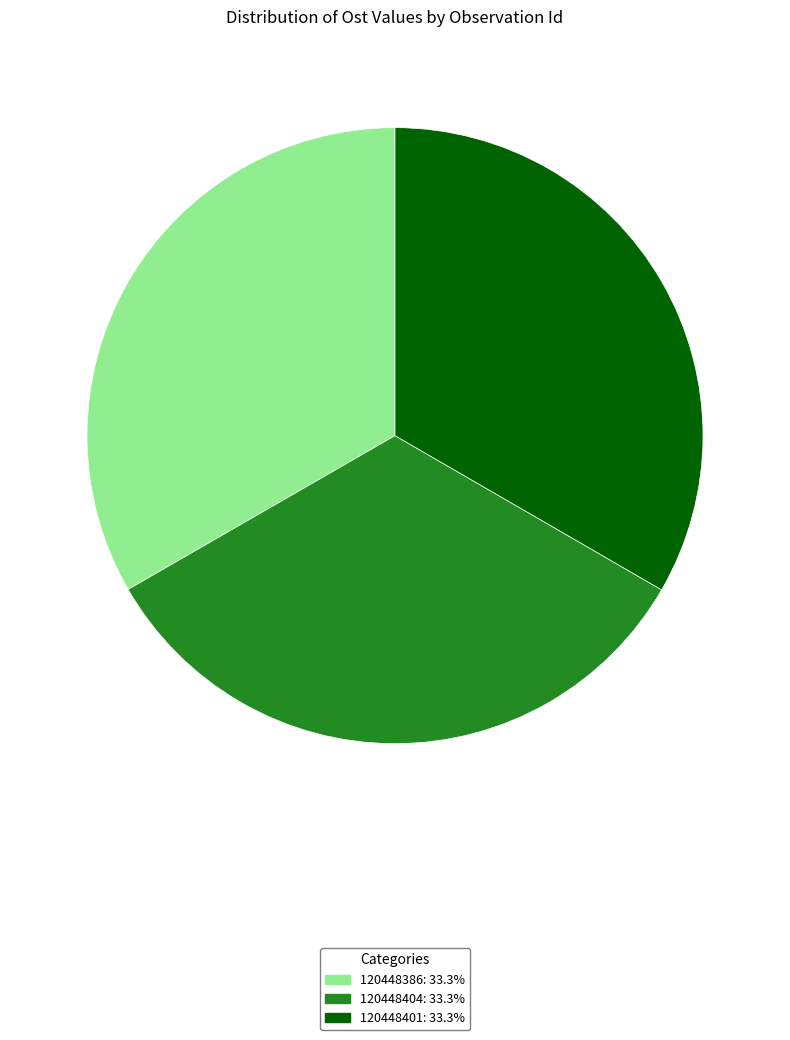

Approximately how many times larger is the value at 120448386 compared to 120448404?

1.0